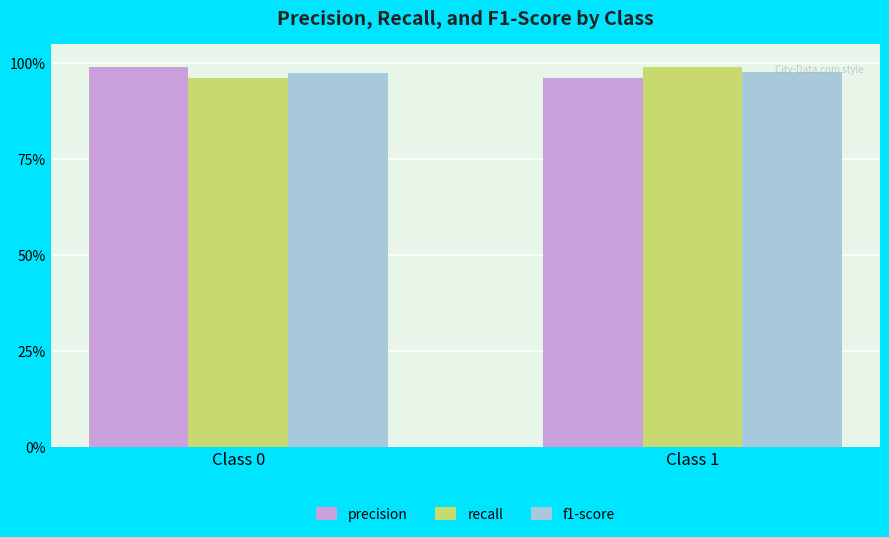

Rank the series at Class 1 from lowest to highest value.

precision, f1-score, recall